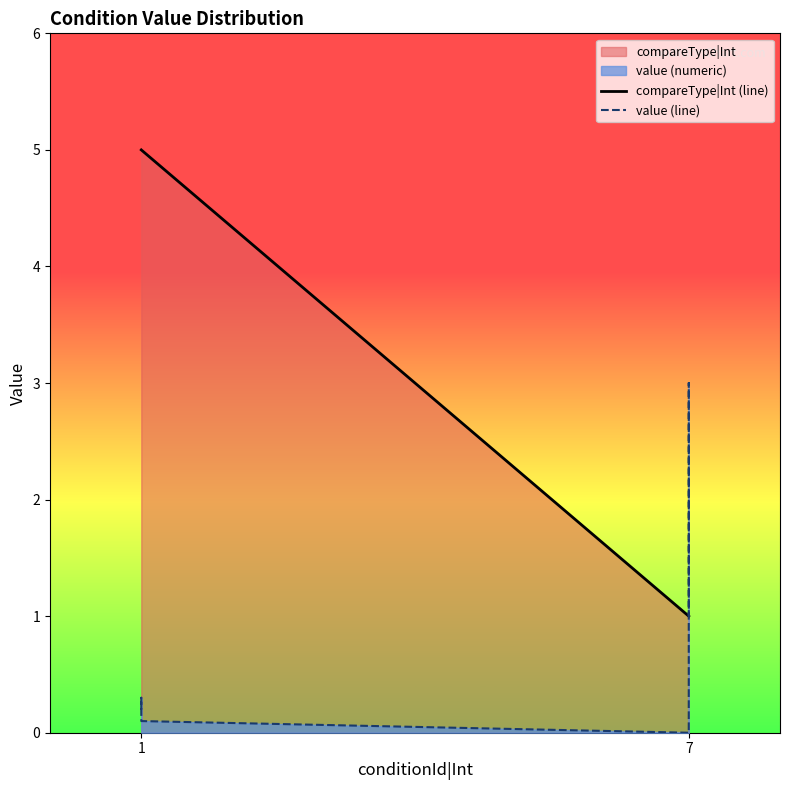

True or false: compareType|Int (line) has more than 1 points higher than both neighbors.

False